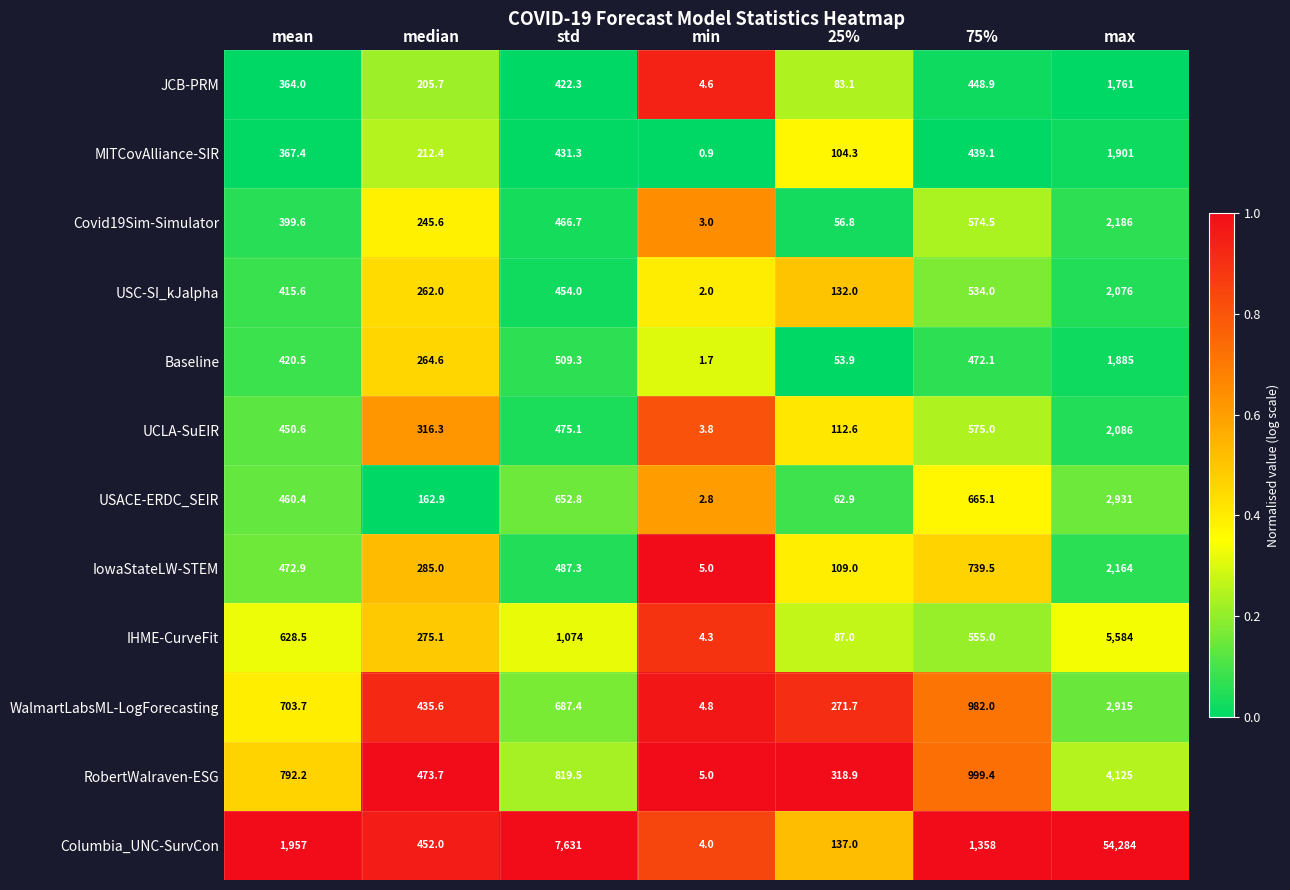

List the labels in order of Columbia_UNC-SurvCon value, smallest first.

min, 25%, median, 75%, mean, std, max